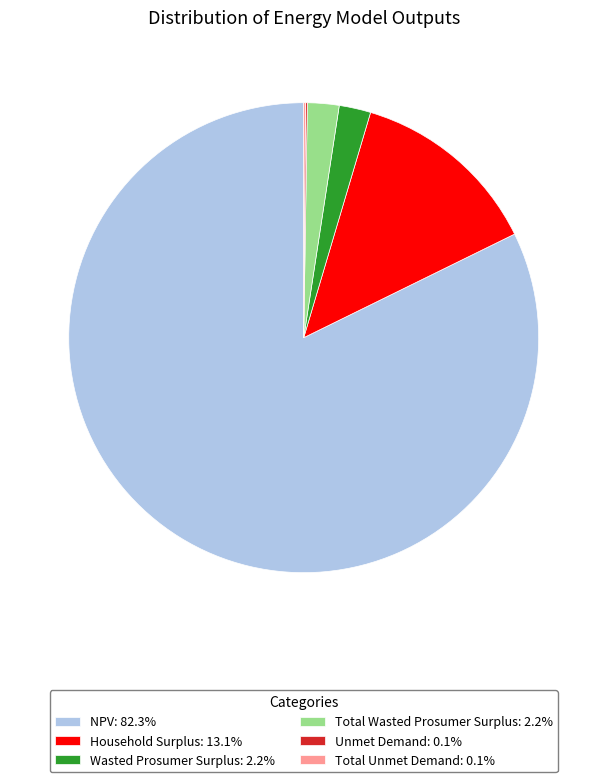

Combined, do Wasted Prosumer Surplus: 2.2% and NPV: 82.3% account for over 50%?

Yes